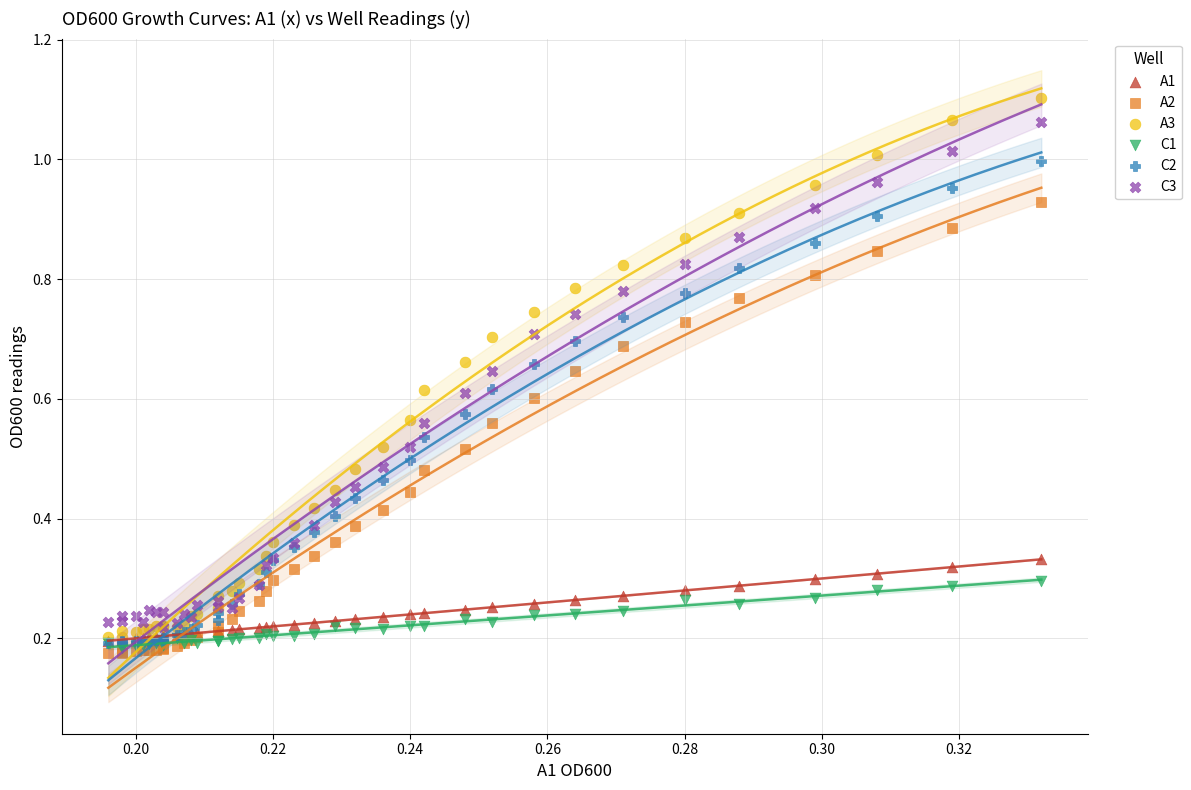

What are all the series names shown in the legend?

A1, A2, A3, C1, C2, C3